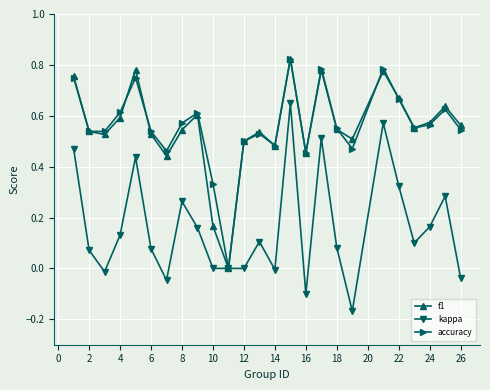

In f1, how many points are lower than both neighbors (excluding endpoints)?

7